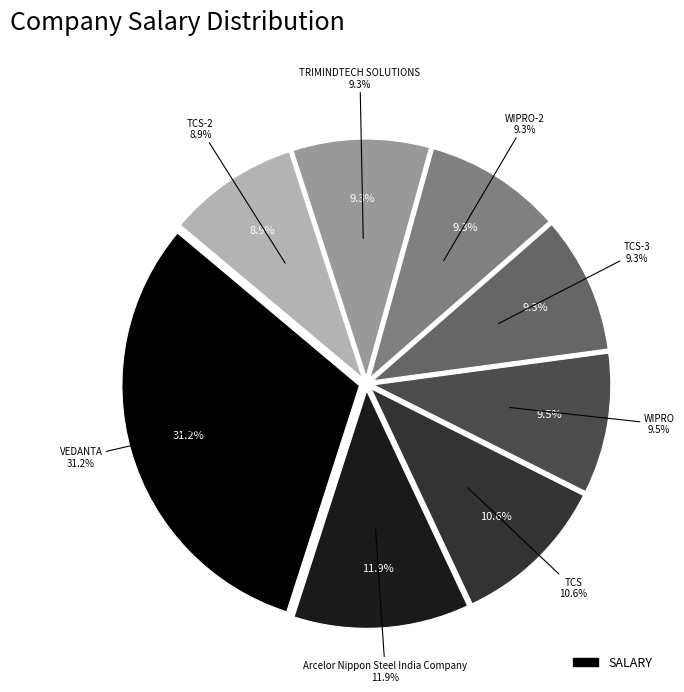

What is the ratio of the value at WIPRO to the value at TCS?

0.9